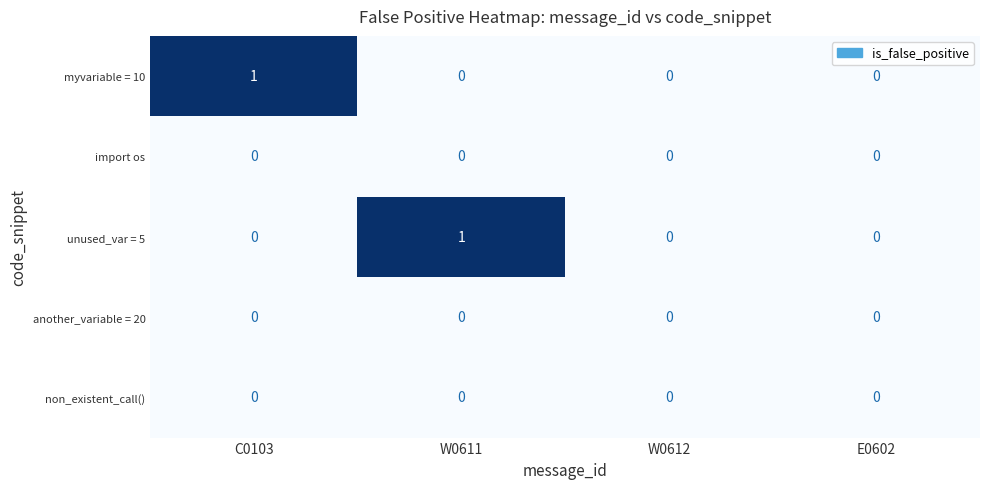

Which category has the highest value in the myvariable = 10 series?

C0103